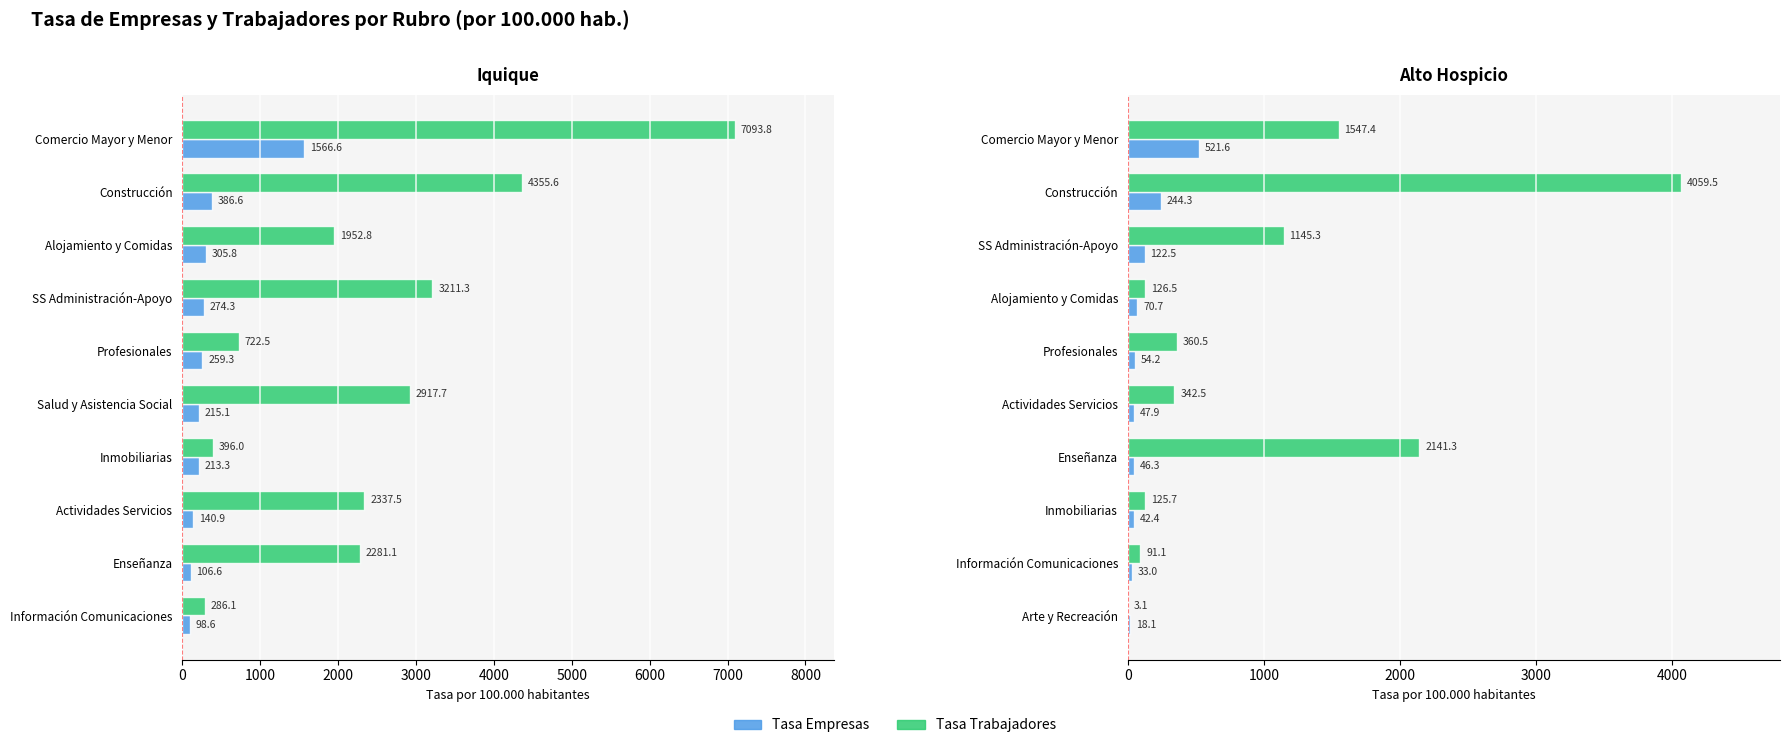

How many values in the Tasa Empresas series are below 54?

5